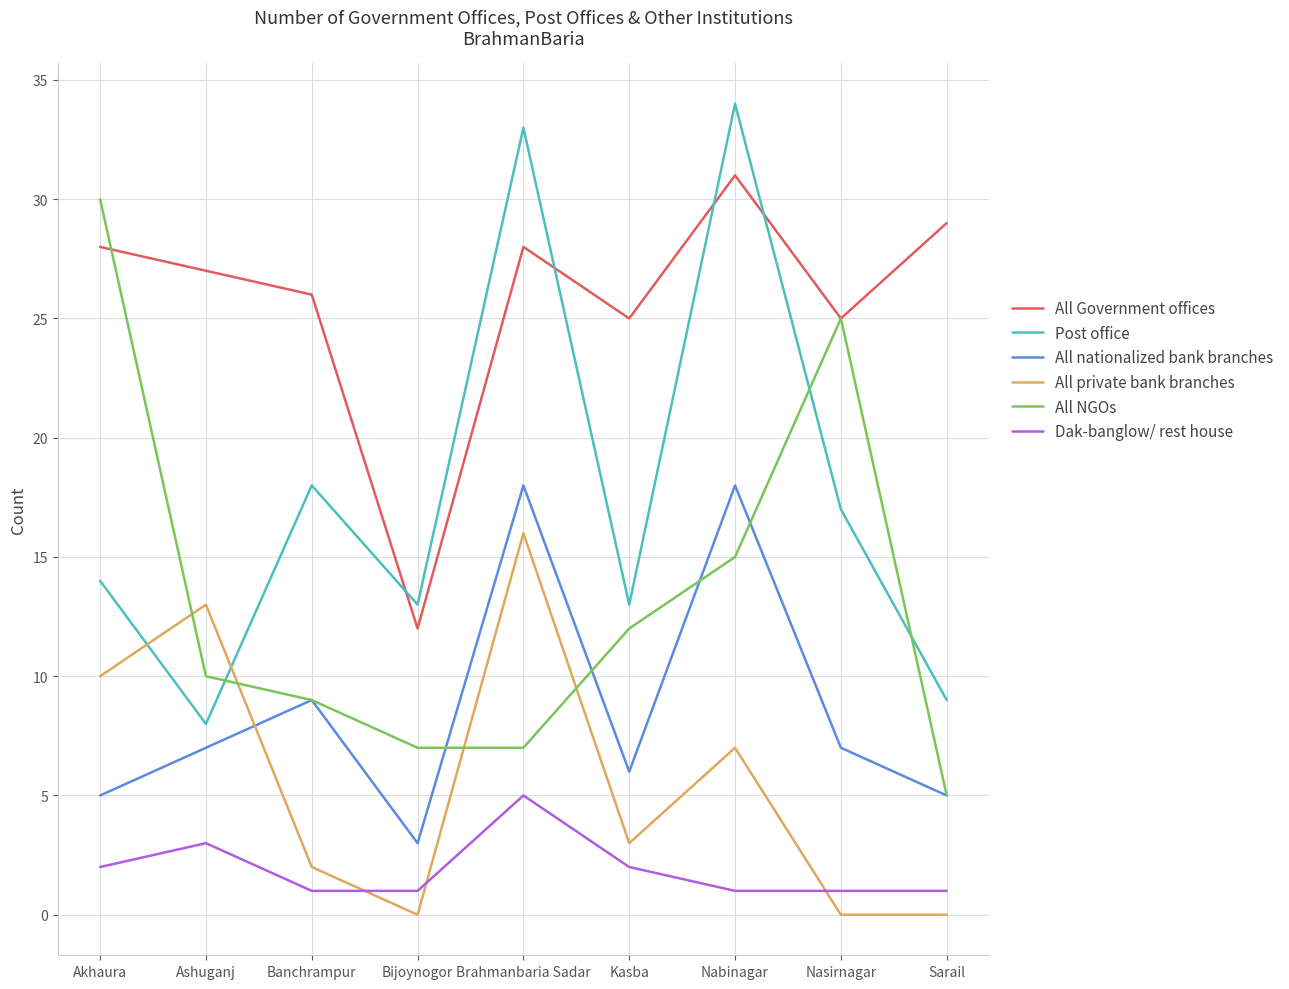

Is the value of All Government offices at Ashuganj greater than the value of All NGOs at Kasba?

Yes